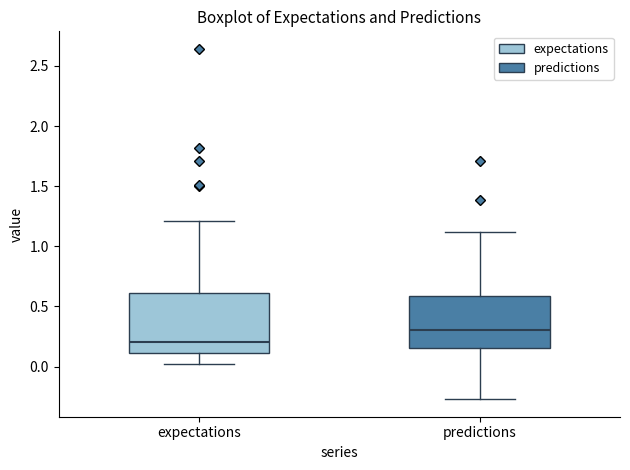

Reading left to right, read every box against the y-axis: the position of its median line, the range the box covers, and the ends of its whiskers. The values are not printed on the chart, so give them approximately, as read against the axis.

expectations: median 0.20, box 0.10 to 0.60, whiskers 0.00 to 1.20
predictions: median 0.30, box 0.15 to 0.60, whiskers -0.25 to 1.10